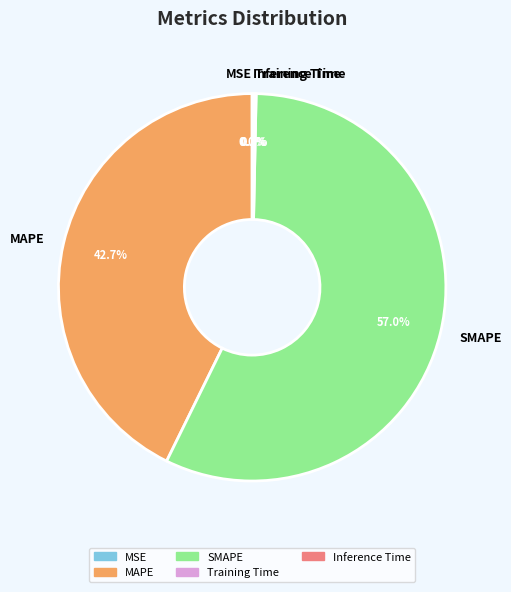

Which slice represents more than half of the pie?

SMAPE